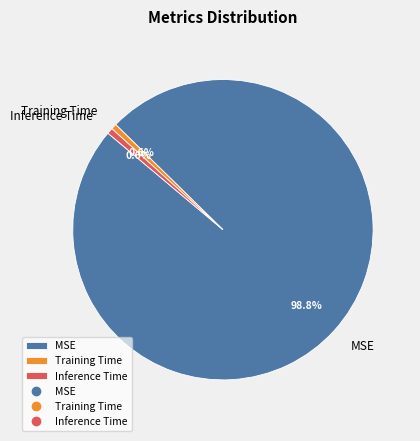

How many segments does this pie chart have?

3